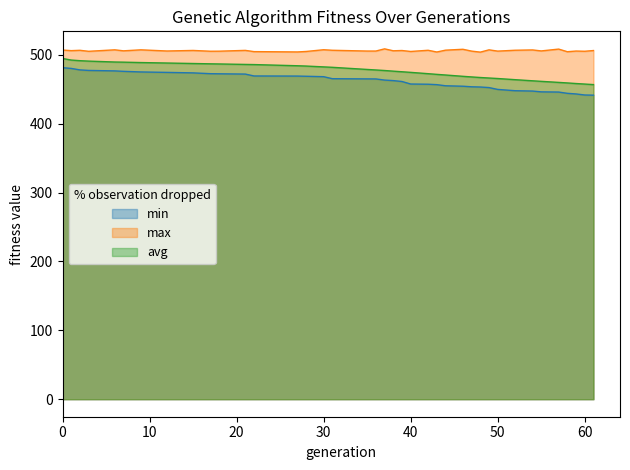

Where is avg nearest to the value 475?

39